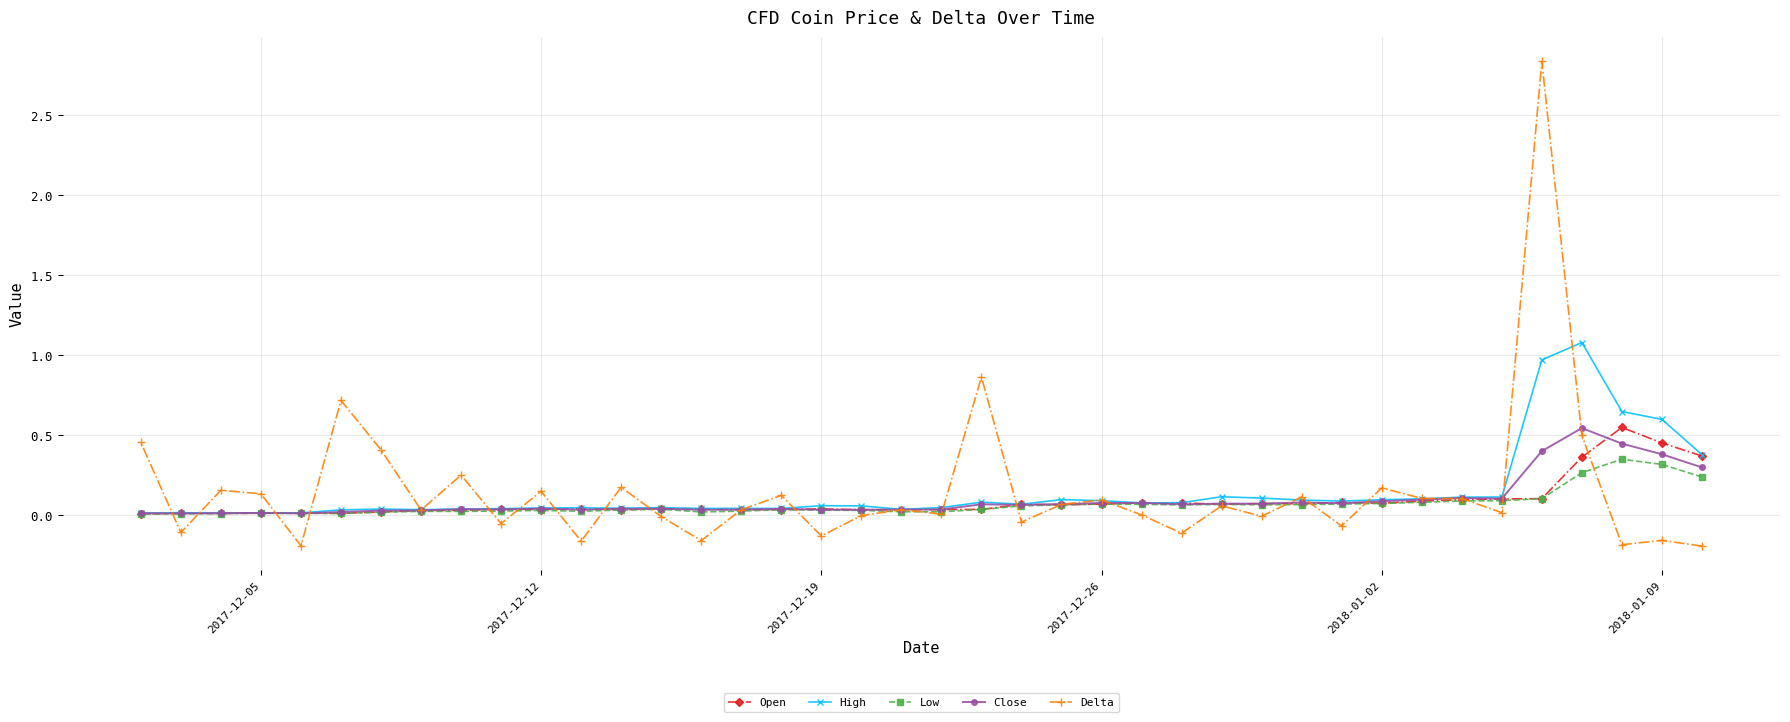

Which series has the widest spread of values?

Delta